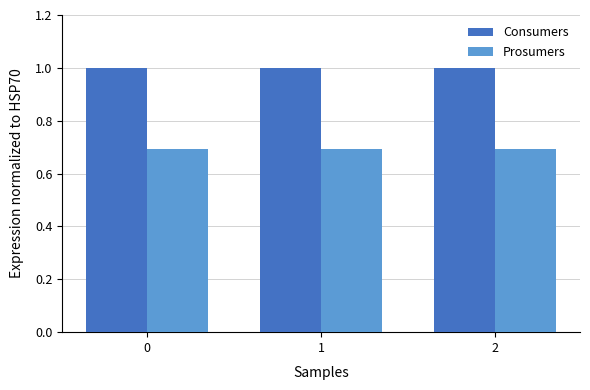

Is it true that Consumers equals 1.0 at 0?

True